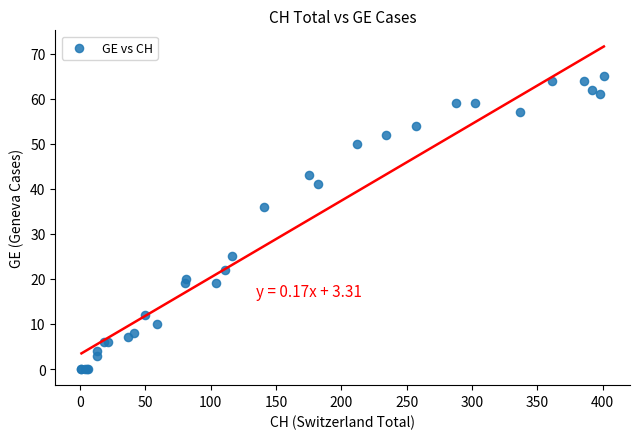

What Y value in the scatter plot is closest to 32?

36